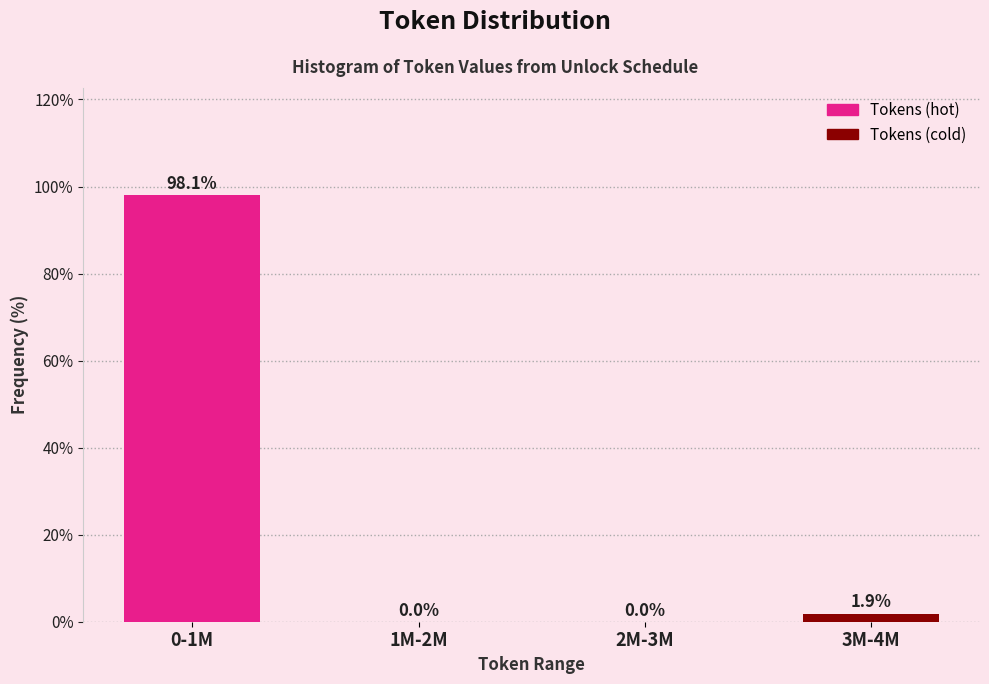

Reading left to right, list all the values displayed in this chart.

0-1M=98.1	1M-2M=0.0	2M-3M=0.0	3M-4M=1.9